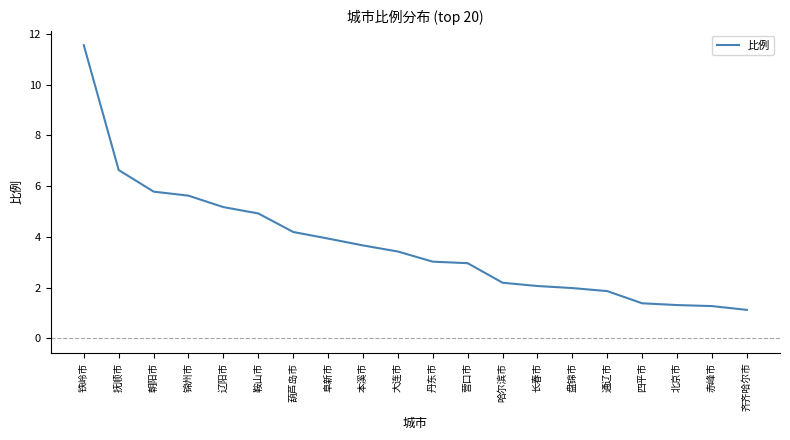

What position from the left is 抚顺市?

2